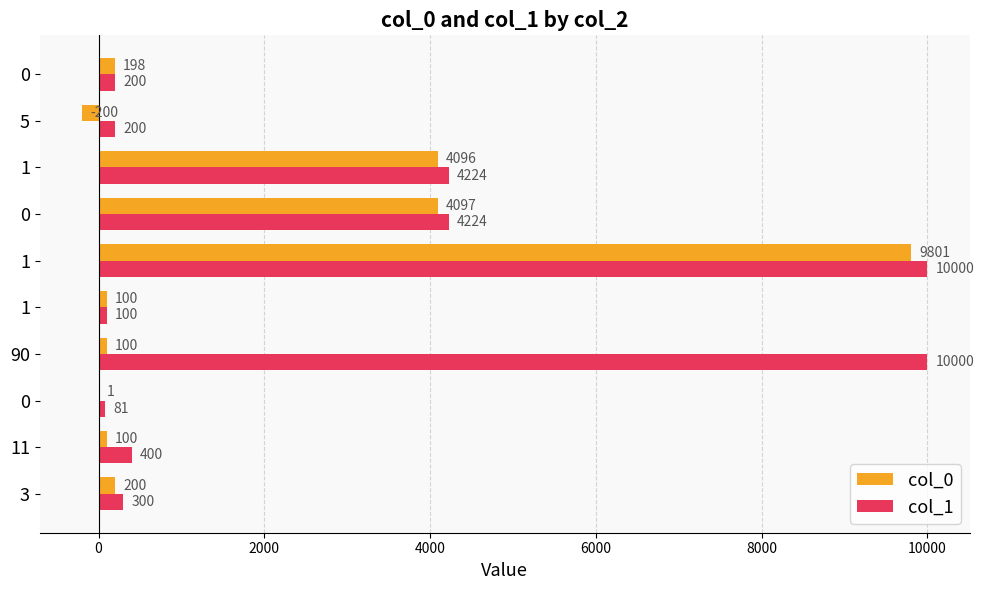

The col_0 series shows 100 at 11. True or false?

True